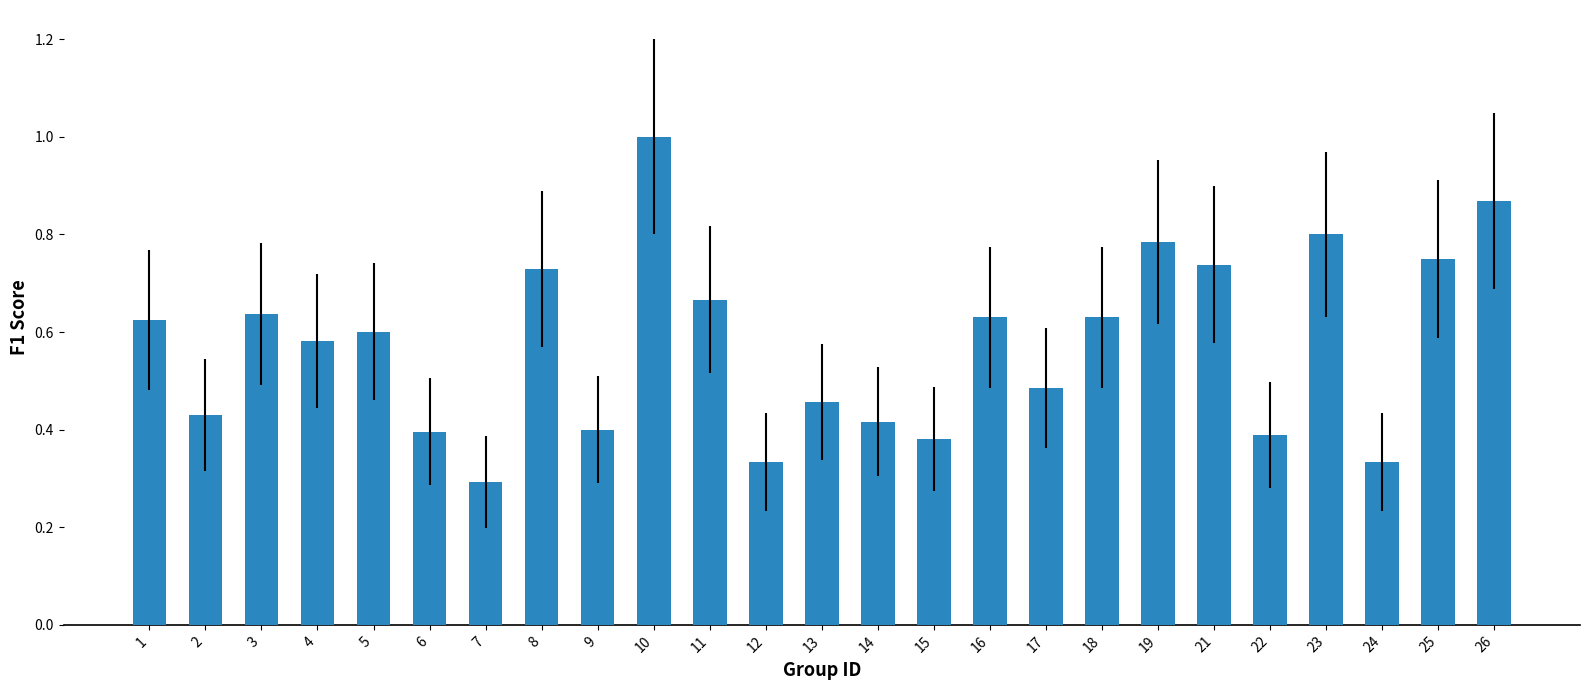

What is the value of the 10th bar from the left?

1.0